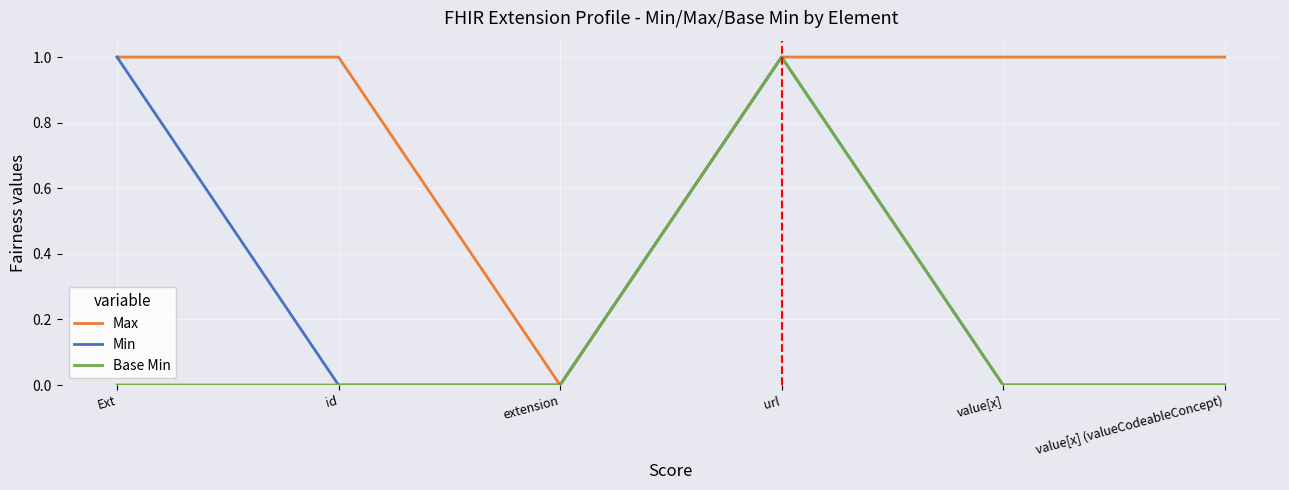

Does the chart display data point markers on the line(s)?

No